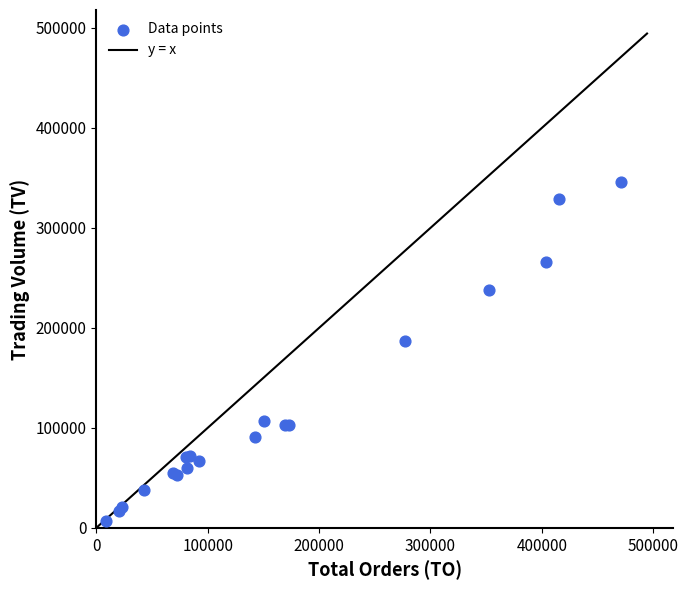

What Y value in the scatter plot is closest to 176500?

187000